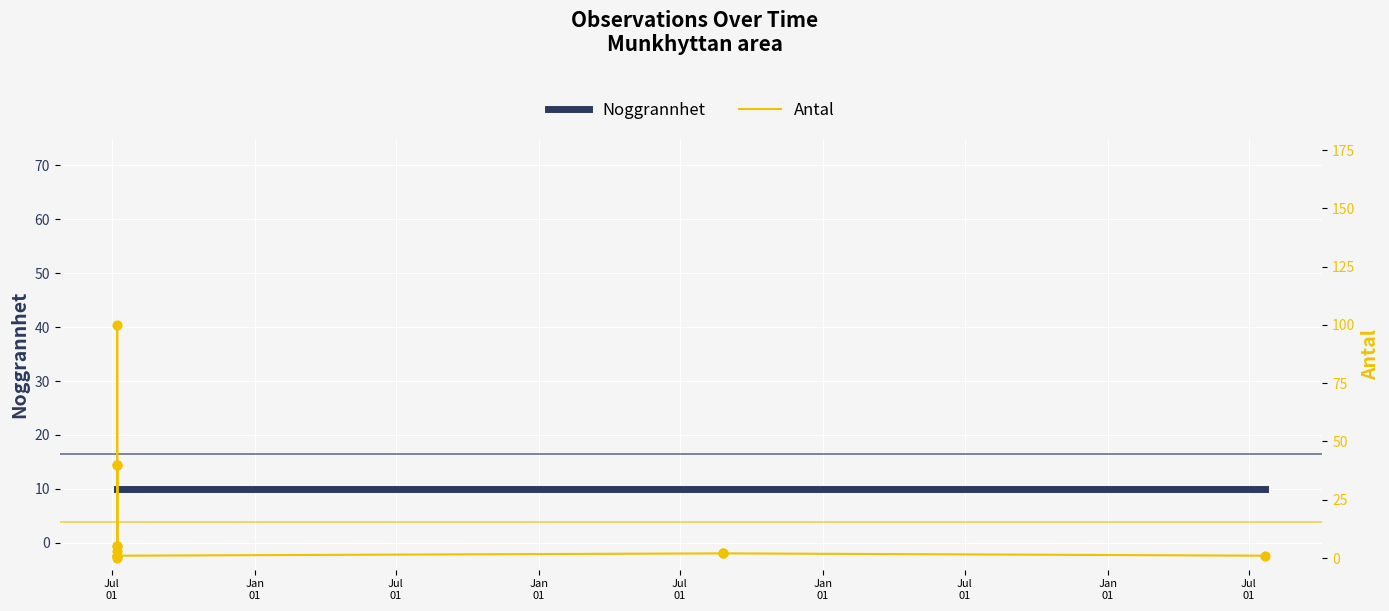

What is the ratio of the value at 2021-07-08 to the value at 2025-07-22?

40.0